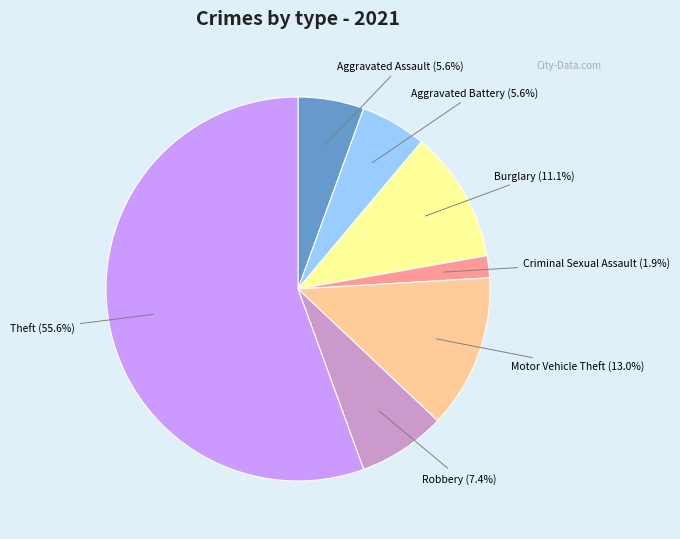

Which category has the smallest portion of the pie?

Criminal Sexual Assault